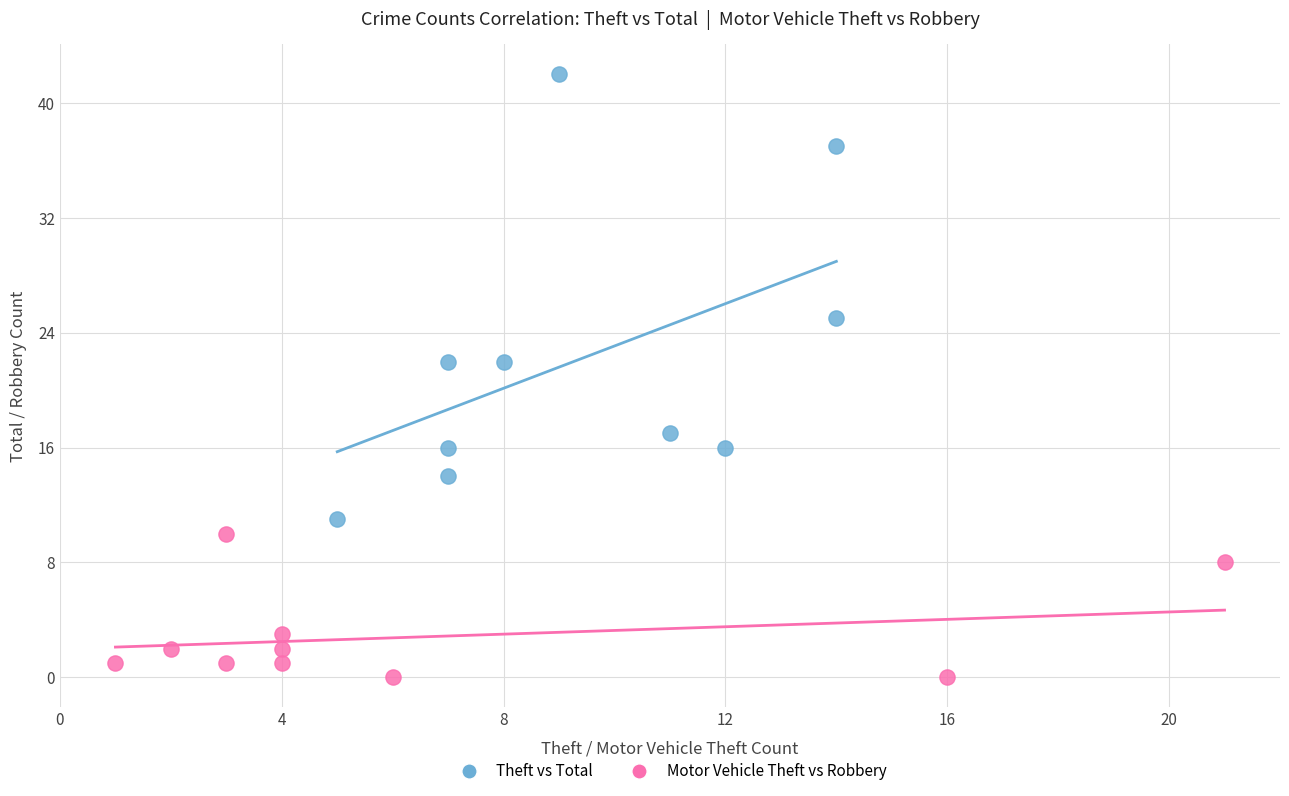

Which series has the widest spread of Y values?

Theft vs Total